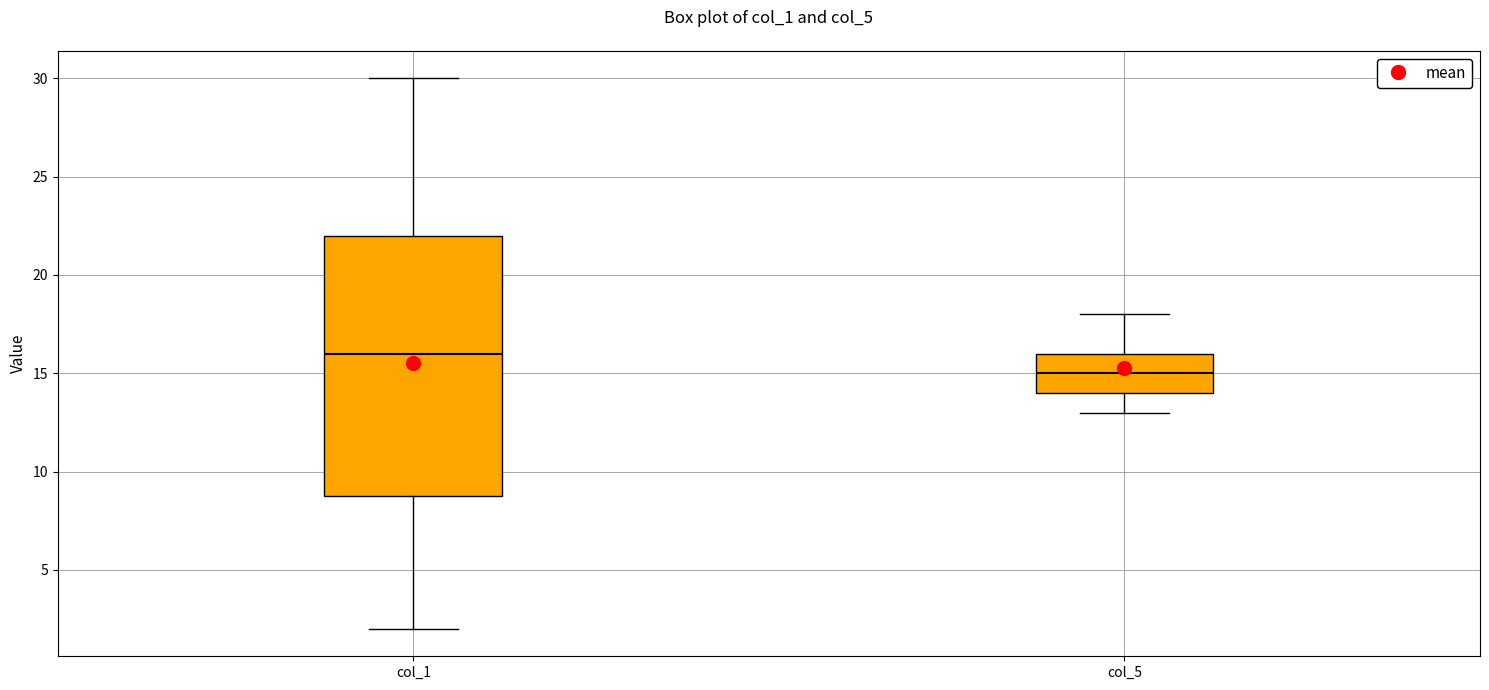

Where is the upper edge of the box for col_5 on the y-axis? The values are not printed on the chart, so give them approximately, as read against the axis.

16